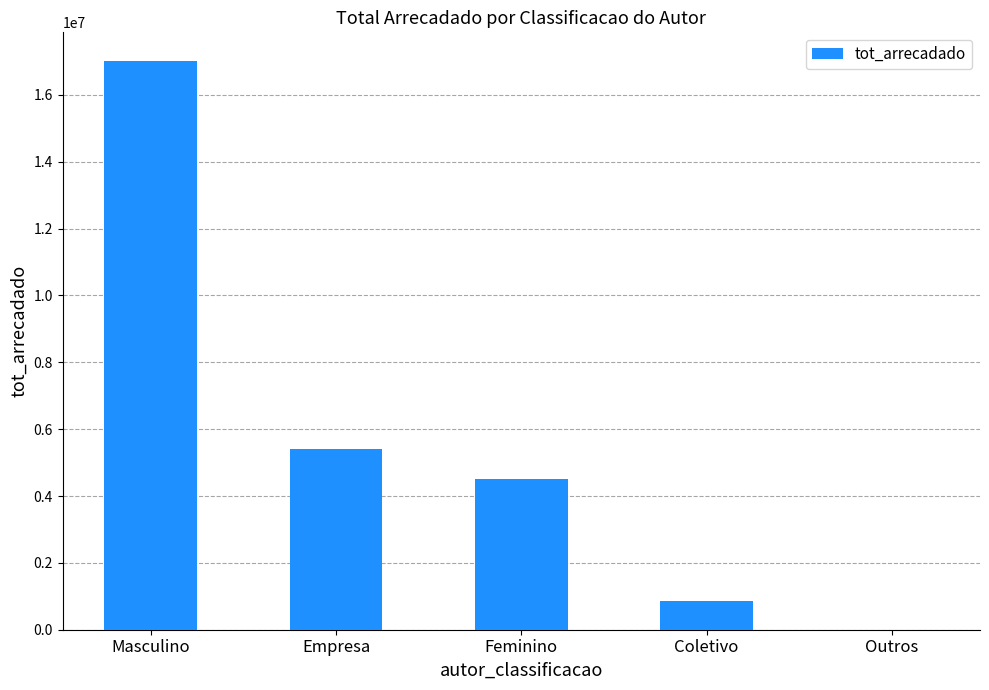

Are the bars horizontal?

No